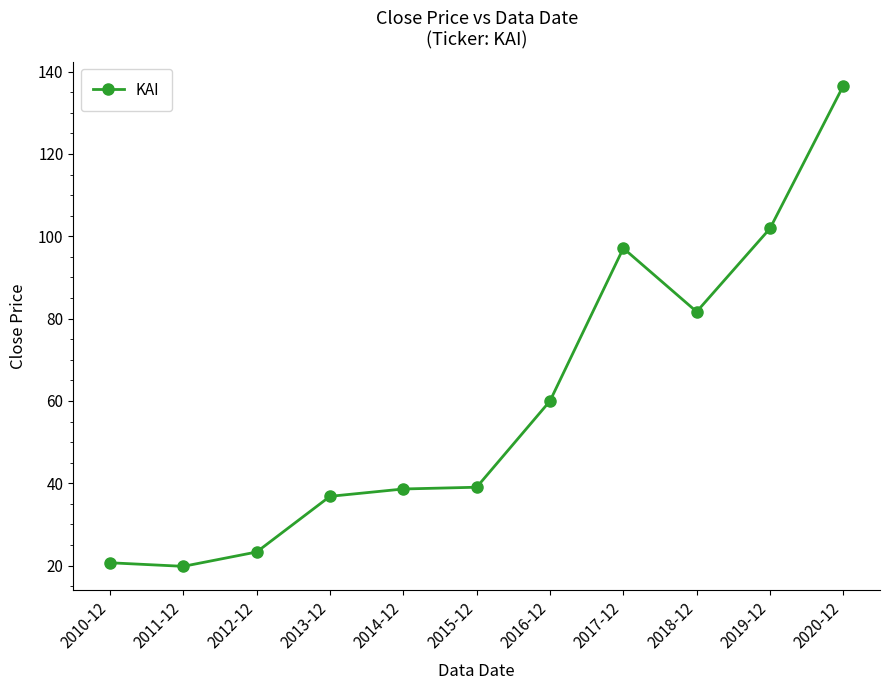

What is the ratio of the value at 2012-12 to the value at 2011-12?

1.2